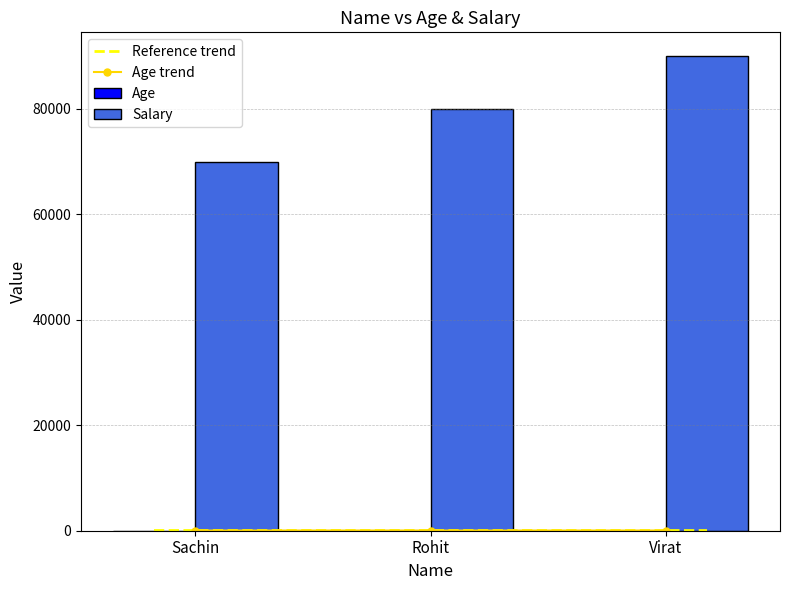

Read the Age value at Virat.

38